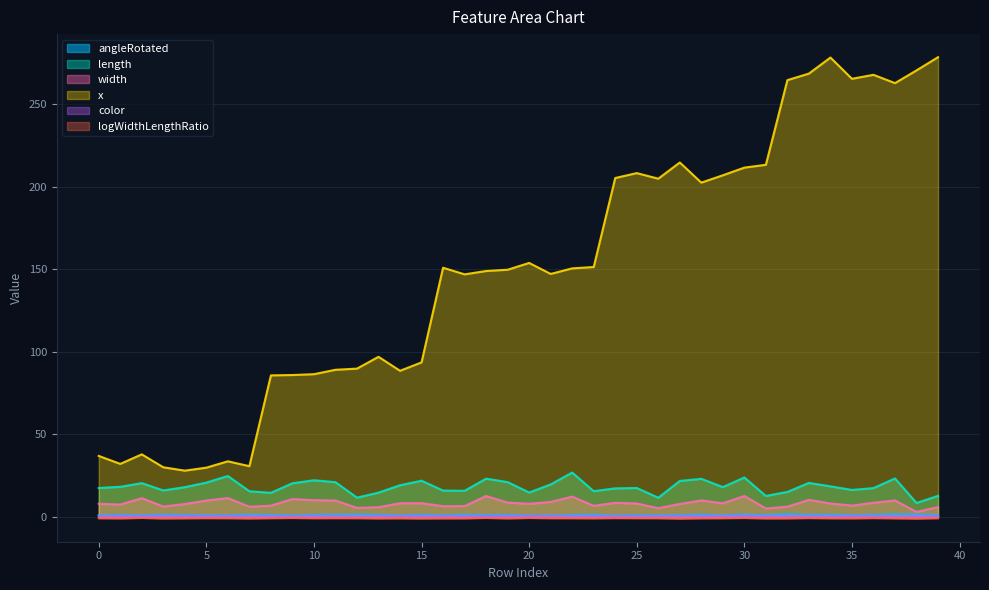

What are all the series names shown in the legend?

angleRotated, length, width, x, color, logWidthLengthRatio